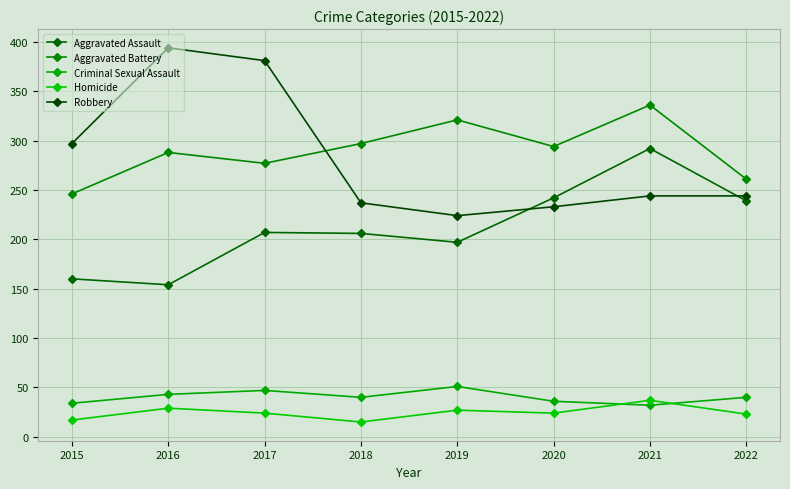

What is the smallest value displayed?

15